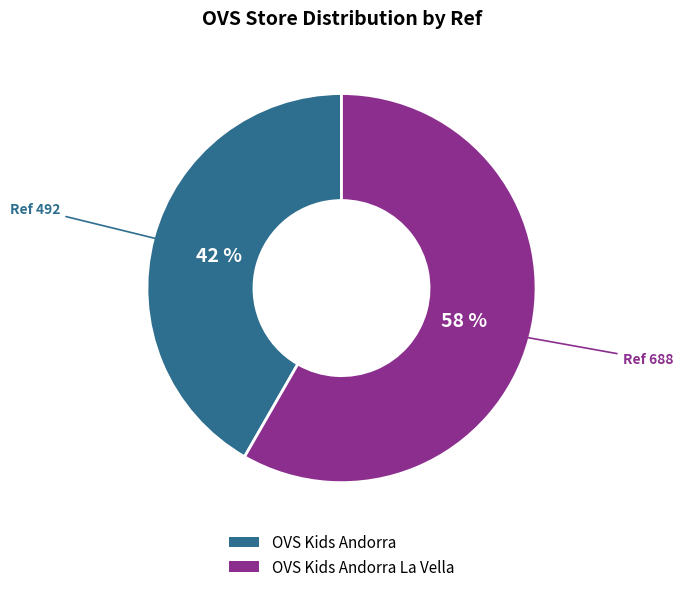

The OVS Kids Andorra slice represents 35% of the pie. True or false?

False